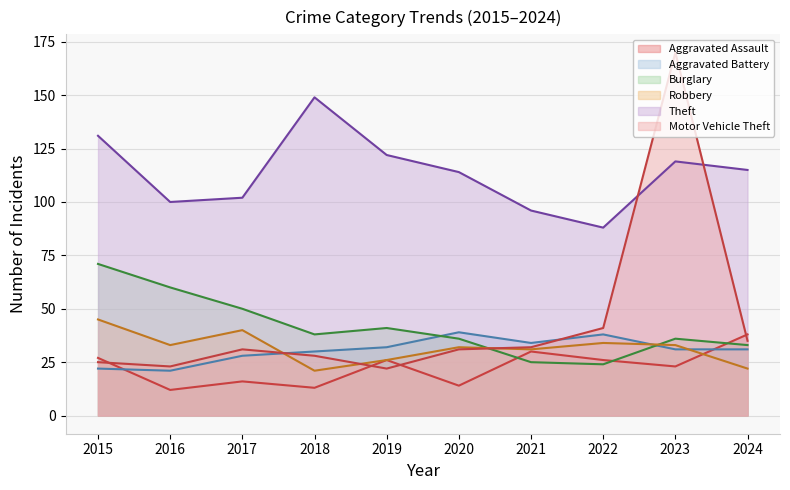

Count the number of data series in this chart.

6